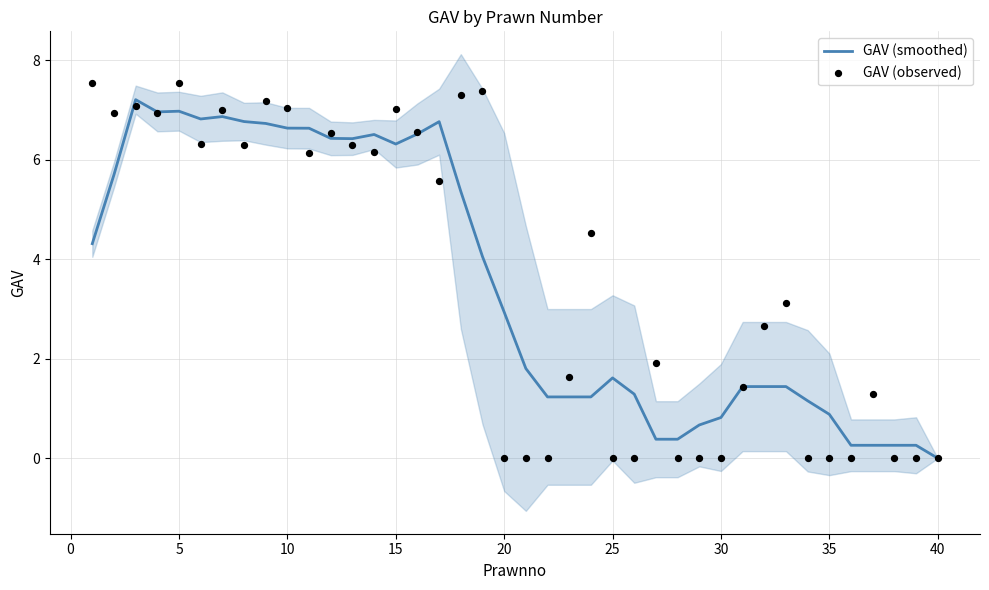

Which series contains the highest Y value?

GAV (observed)